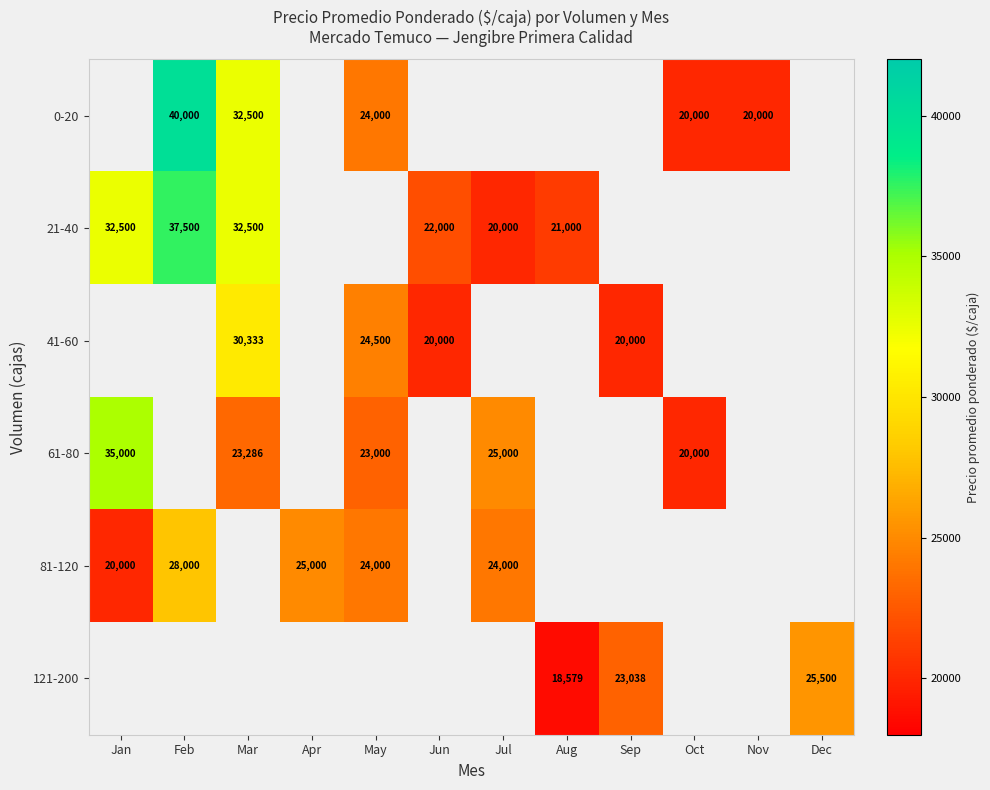

The value of 0-20 at Oct is 33346.8. True or false?

False